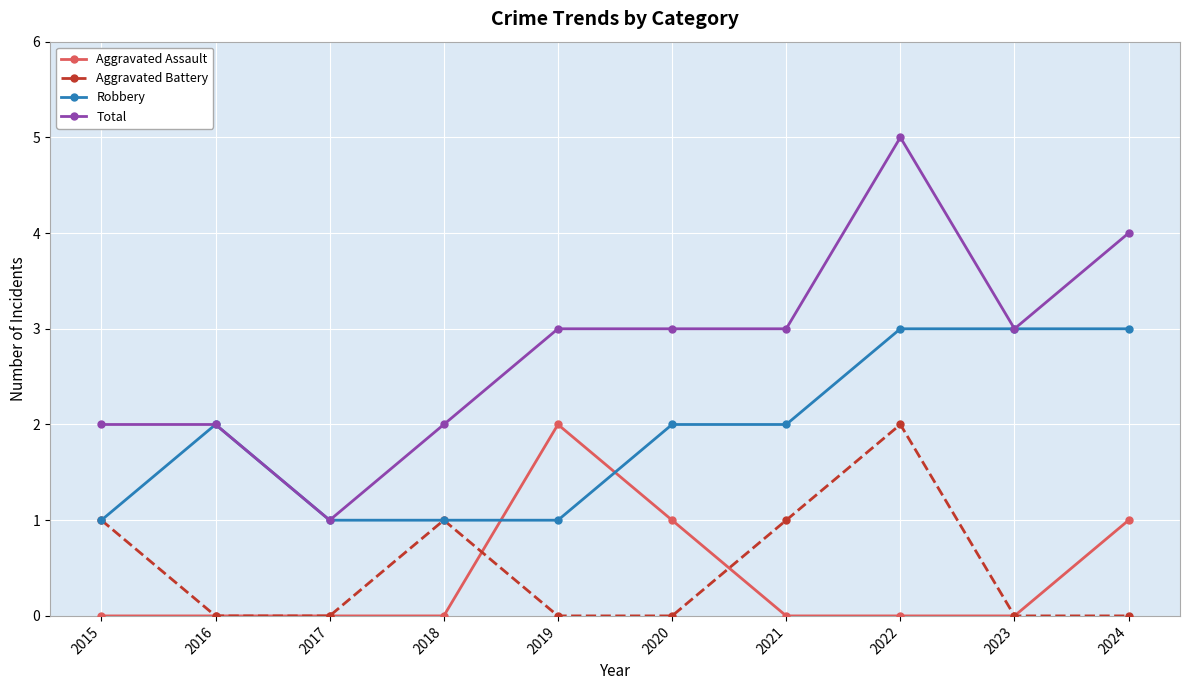

True or false: Aggravated Battery has more than 2 points higher than both neighbors.

False